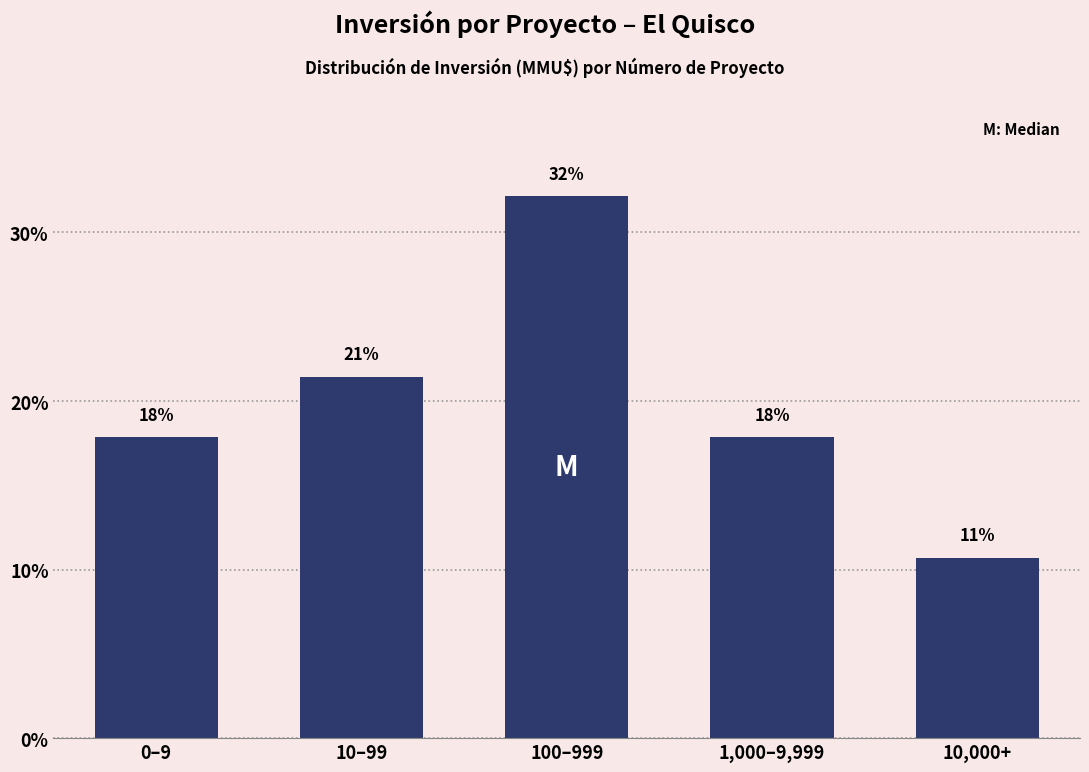

Does the chart contain any negative values?

No